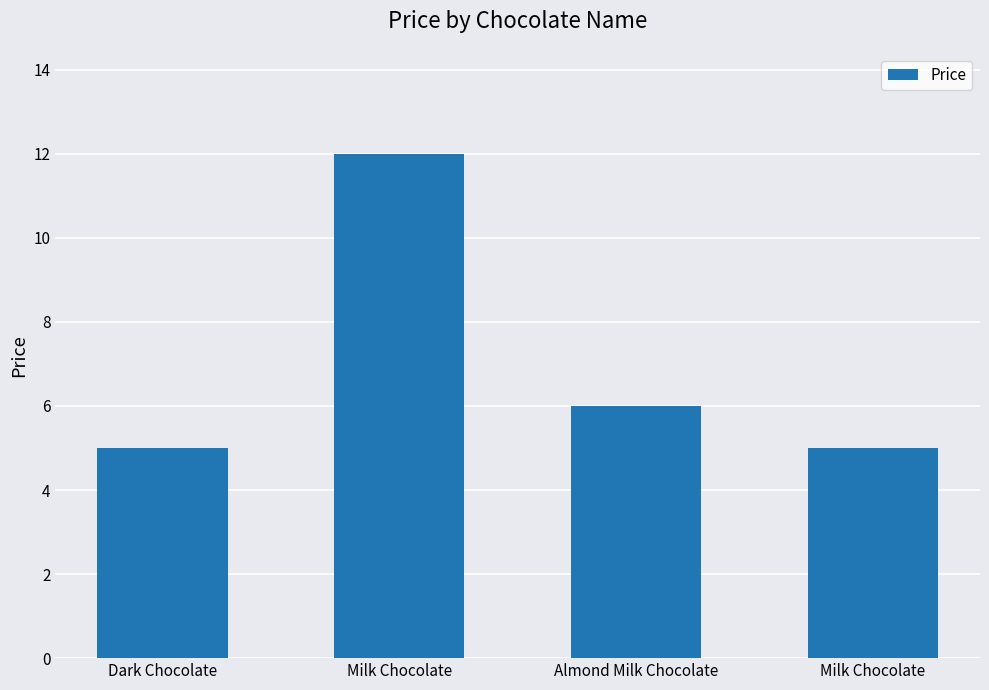

How many series are shown in this chart?

1